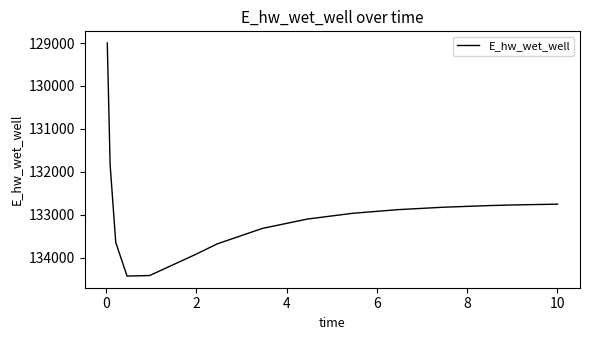

What is the smallest value displayed?

128997.6